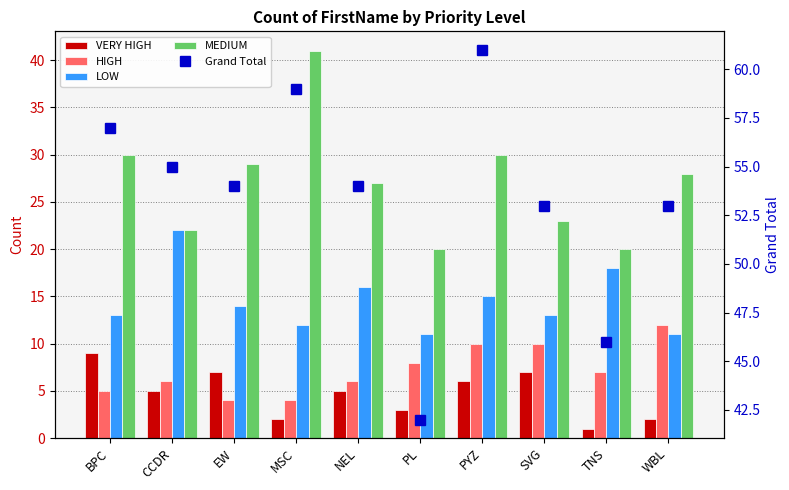

What position from the right is PYZ?

4